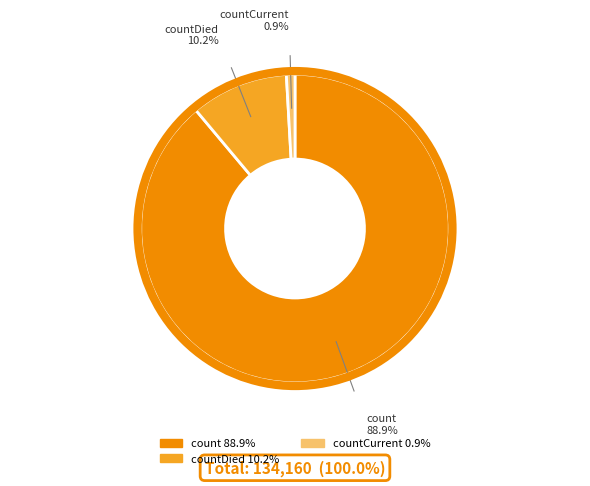

How many slices are in this pie chart?

3